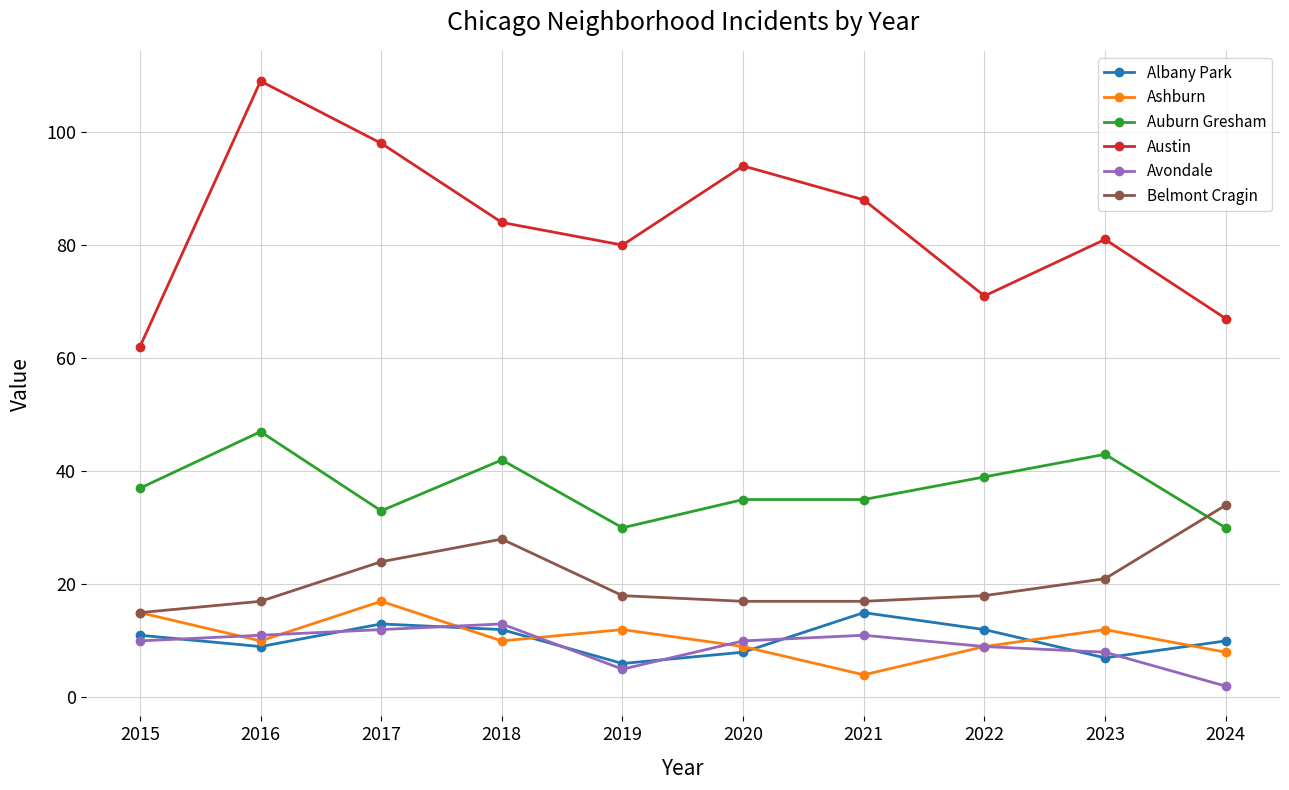

What are all the series names shown in the legend?

Albany Park, Ashburn, Auburn Gresham, Austin, Avondale, Belmont Cragin